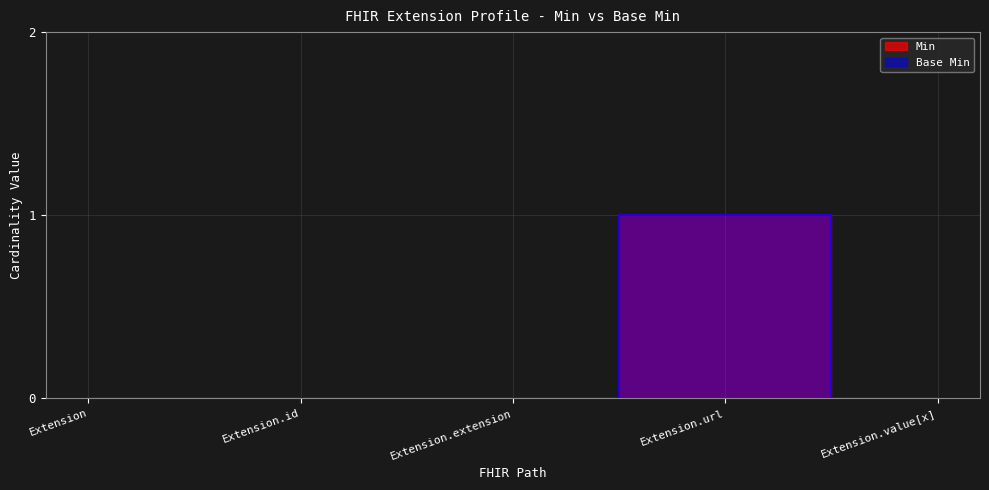

What are all the series names shown in the legend?

Min, Base Min